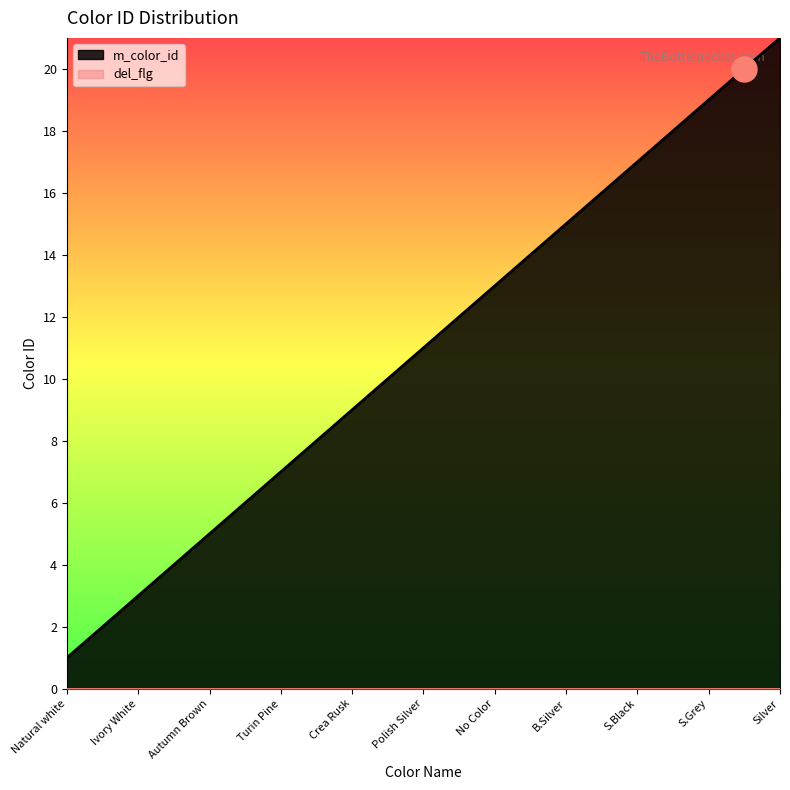

Which category has the highest value across all series?

Silver